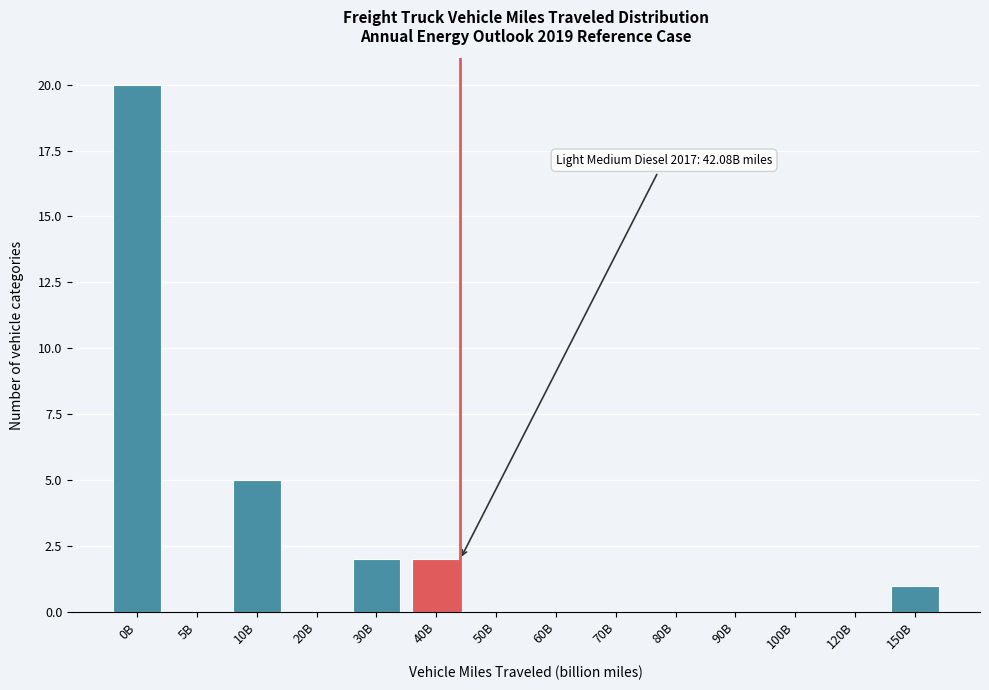

Reading left to right, list all the values displayed in this chart.

0B=20	5B=0	10B=5	20B=0	30B=2	40B=2	50B=0	60B=0	70B=0	80B=0	90B=0	100B=0	120B=0	150B=1